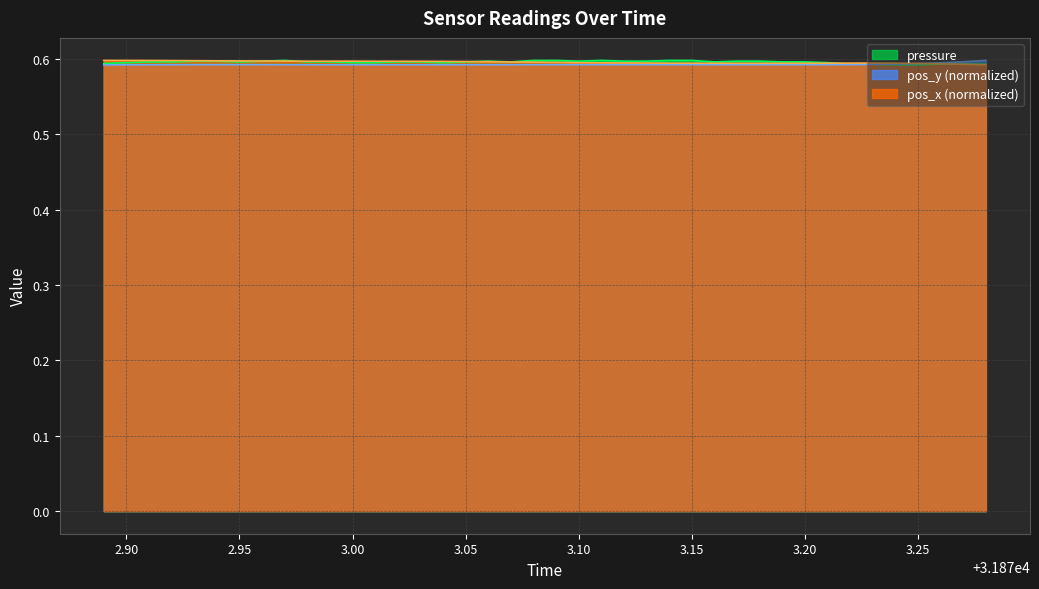

Where is pos_x nearest to the value 0?

31873.28